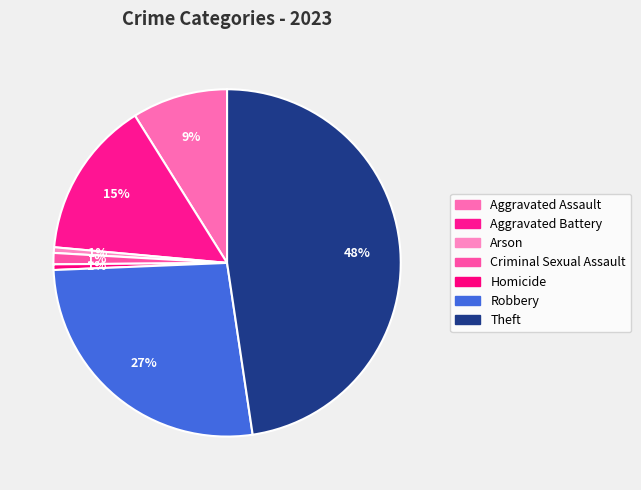

Which slice is the largest?

Theft